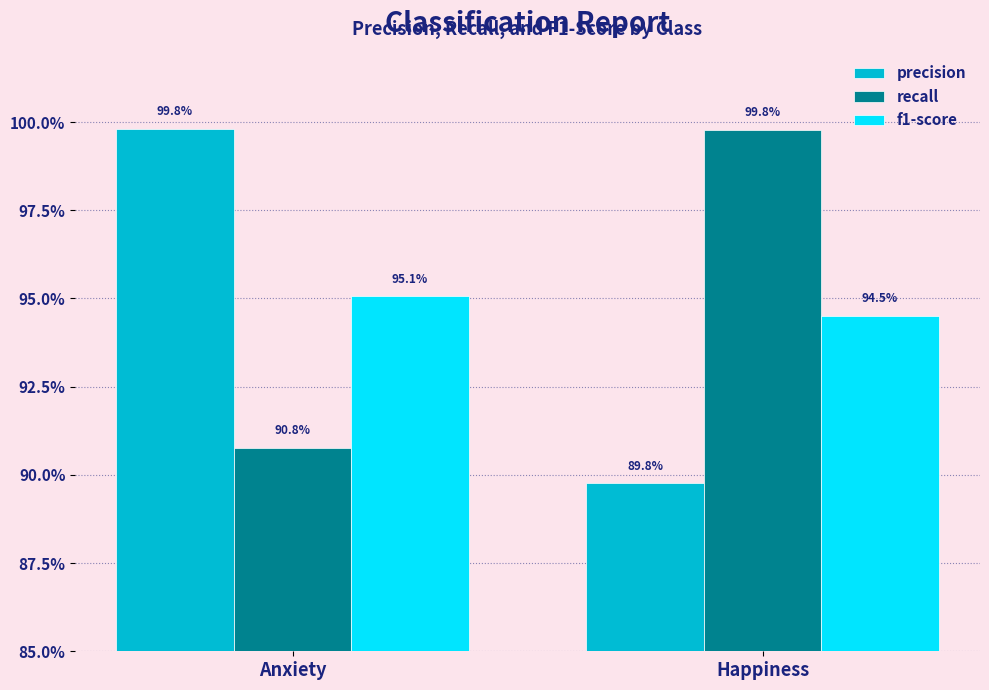

Reading right to left, what are all the values shown in this chart?

precision: 0.9	1.0
recall: 1.0	0.9
f1-score: 0.9	1.0